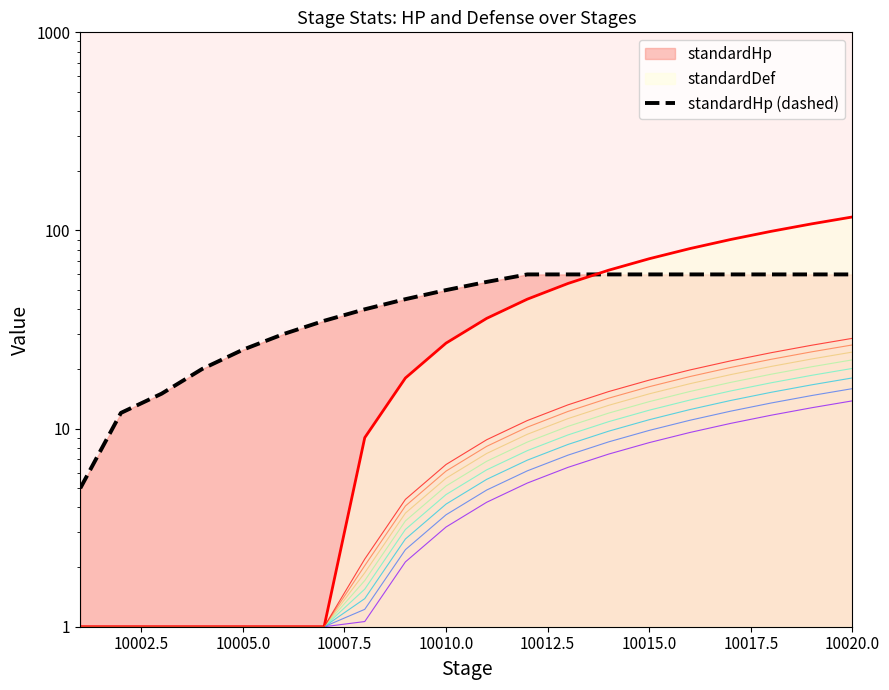

Reading right to left, transcribe all the data shown in this chart.

standardHp: 60	60	60	60	60	60	60	60	60	55	50	45	40	35	30	25	20	15	12	5
standardDef: 117	108	99	90	81	72	63	54	45	36	27	18	9	1	1	1	1	1	1	1